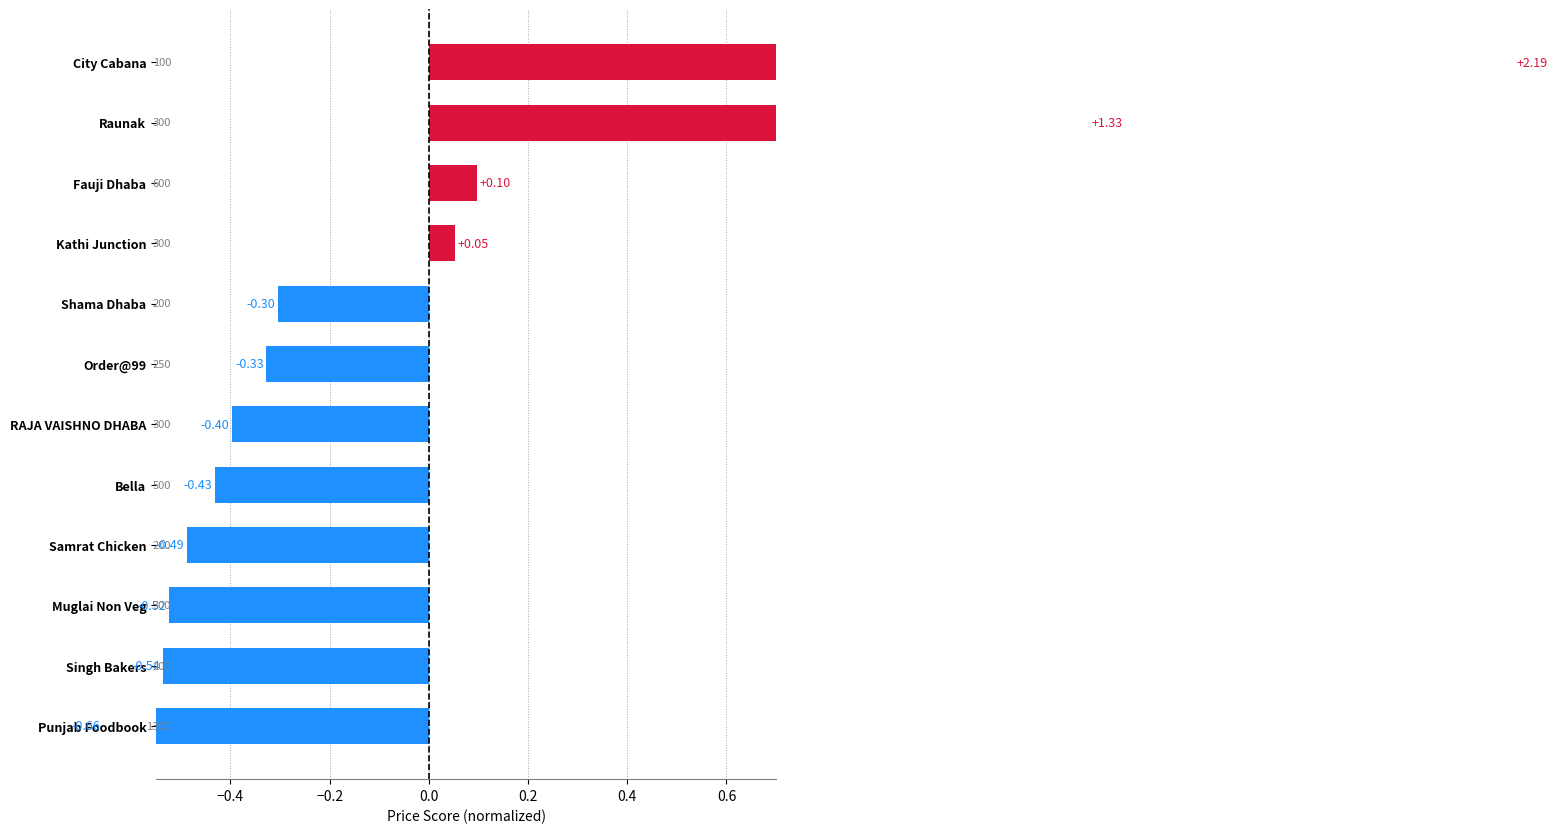

The value at Raunak is 1.3. True or false?

True